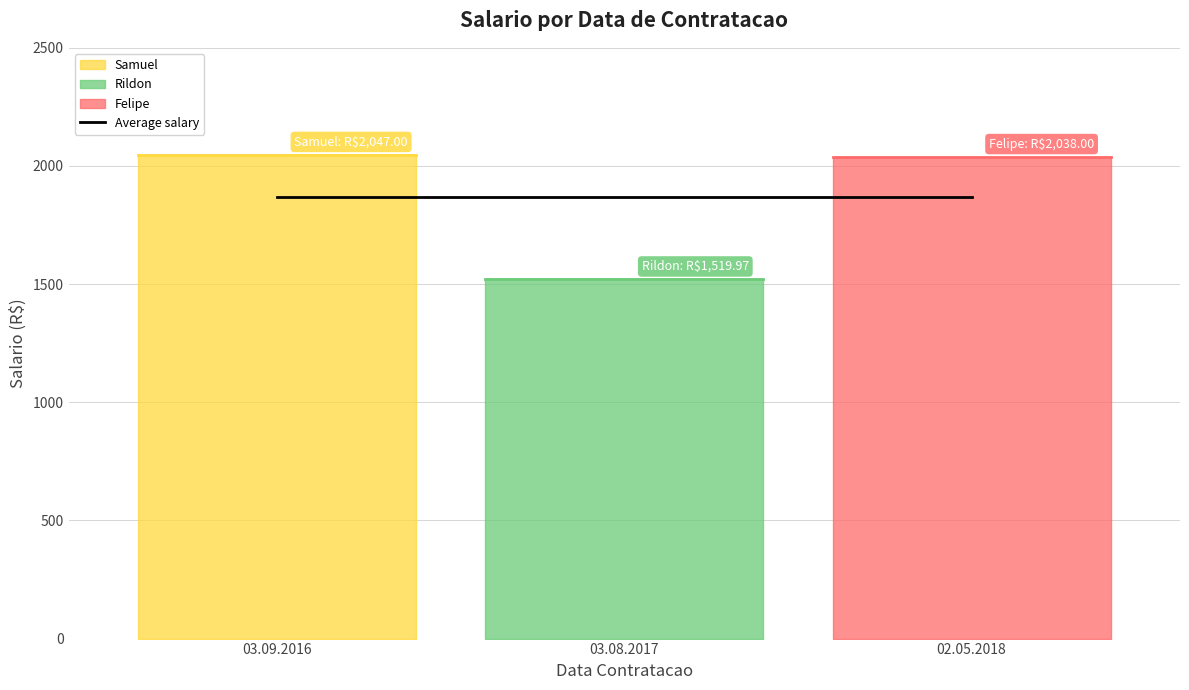

What is the greatest value displayed?

2047.0